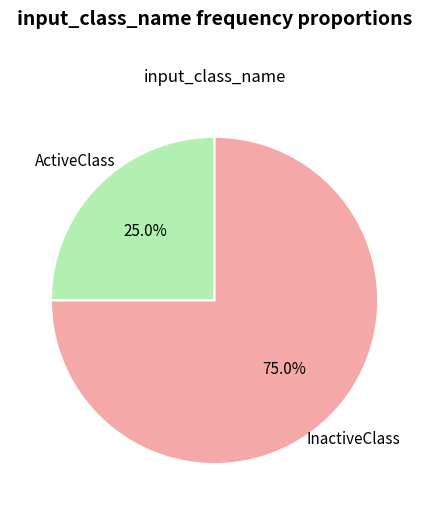

Is there a majority slice in this chart?

Yes